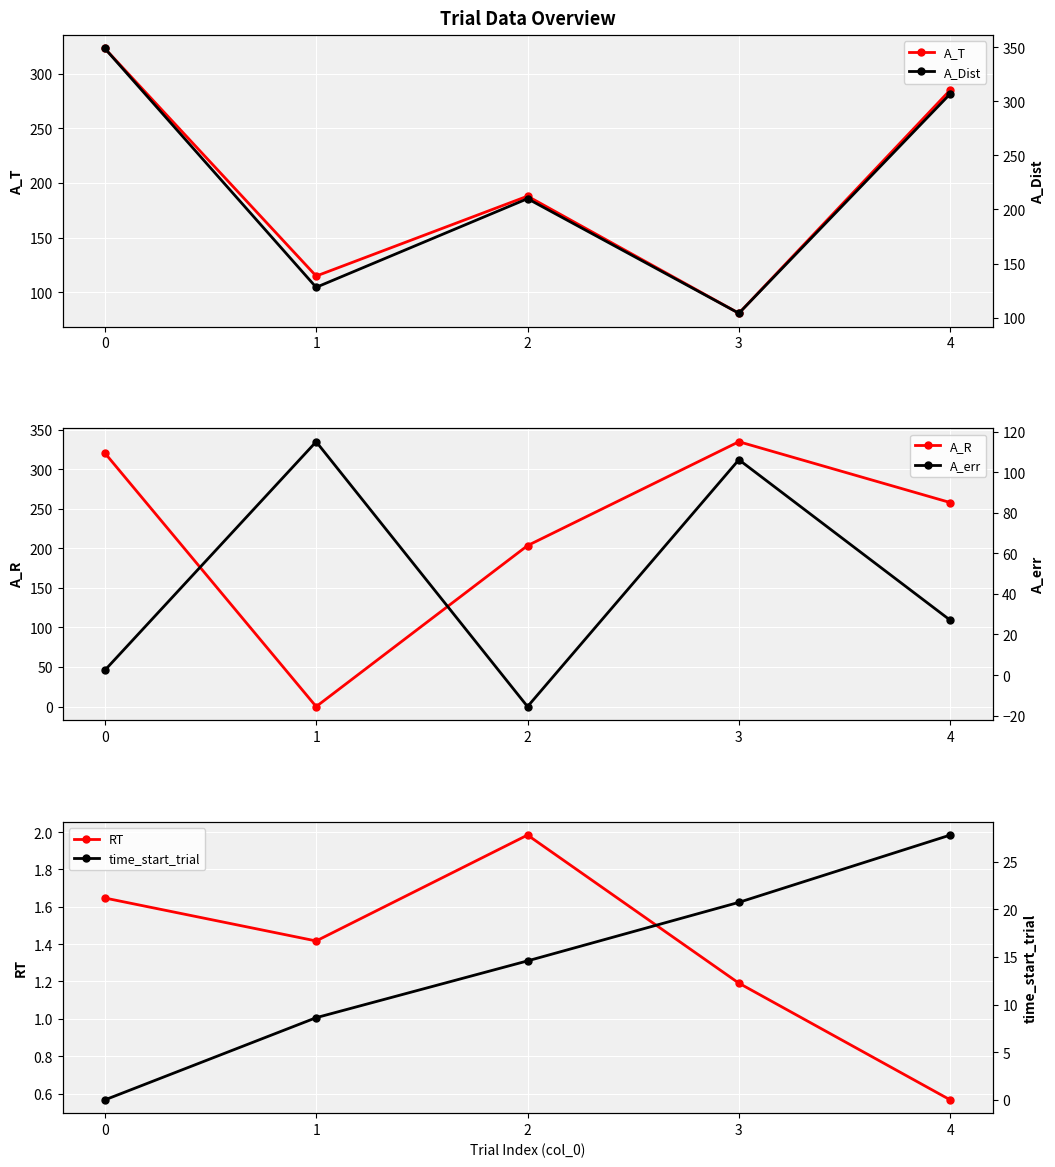

Is it true that RT equals 3.1 at 2?

False